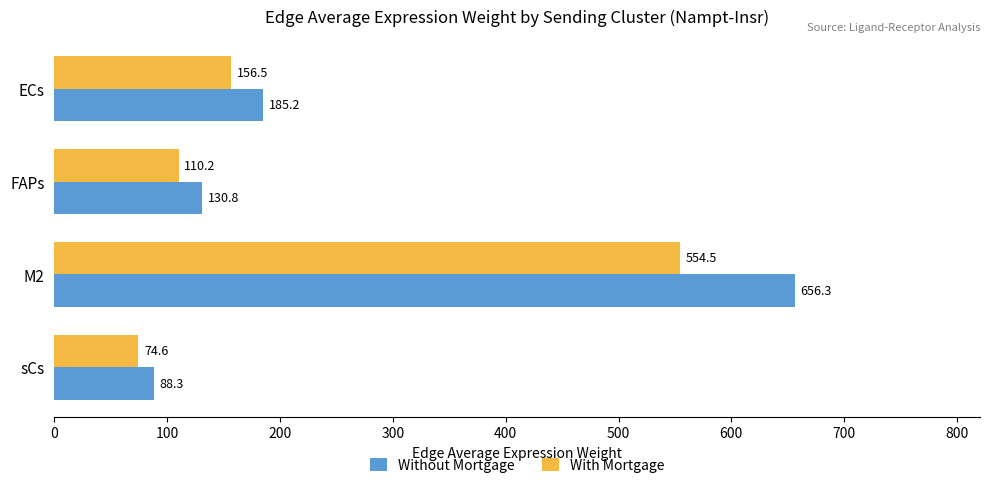

Is it true that Without Mortgage equals 327.6 at M2?

False